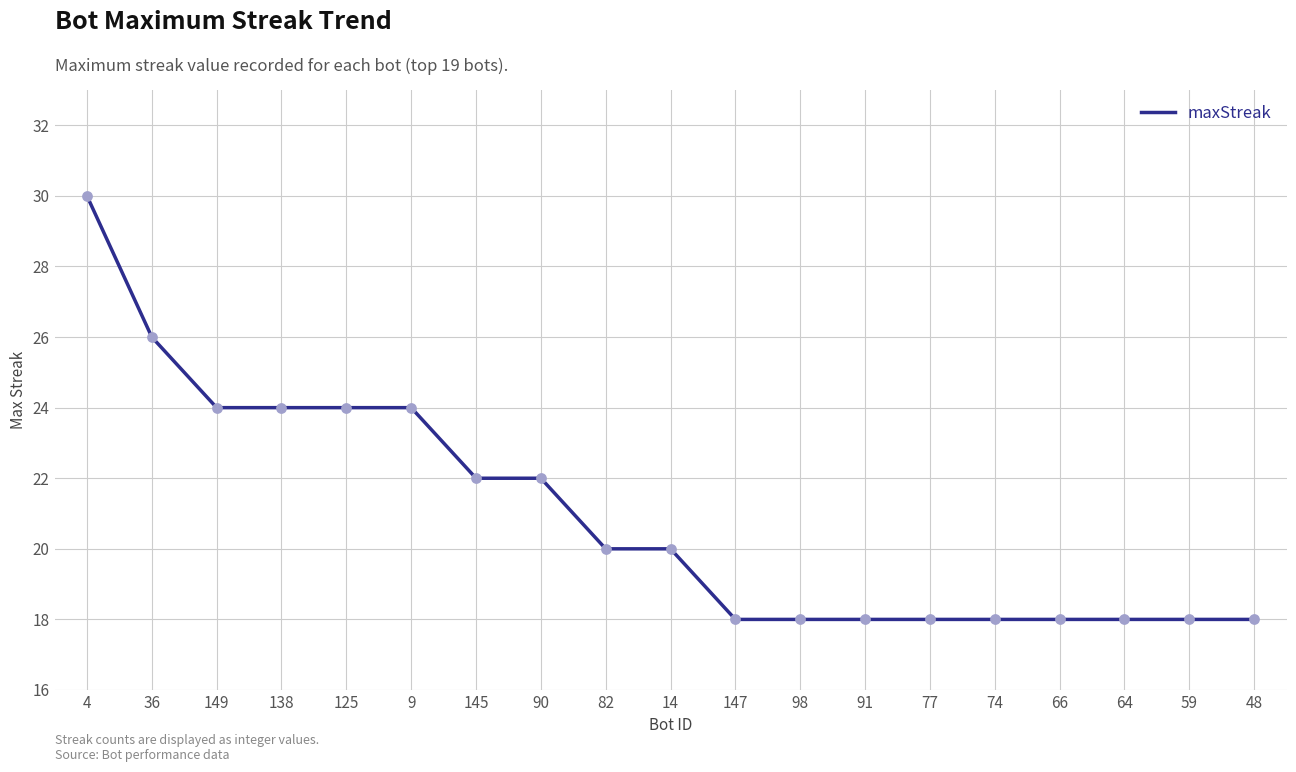

Between 149 and 74, which is larger?

149